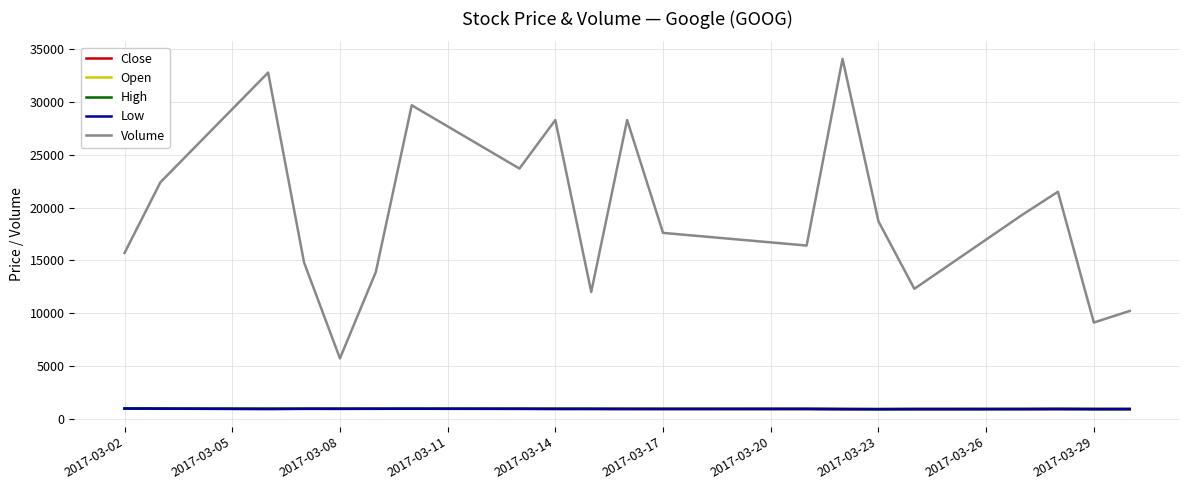

What is the highest value of the Volume series?

34100